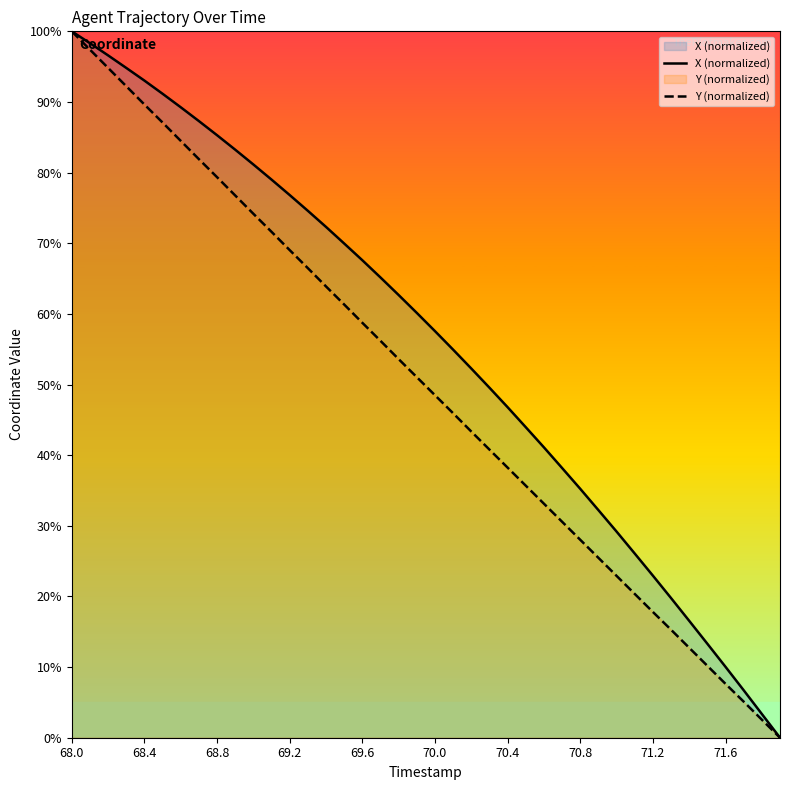

Is it true that Y (normalized) equals 22.9 at 30?

True